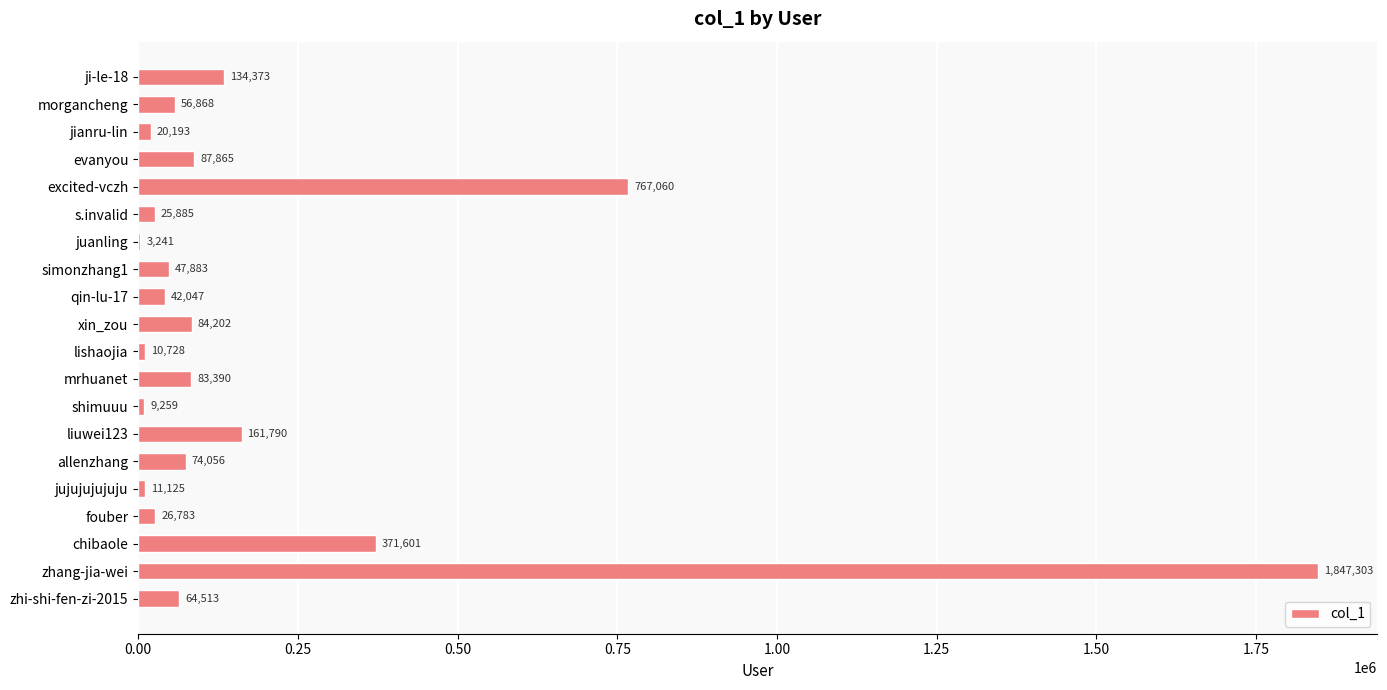

The chart shows a value of 1270752 at excited-vczh. True or false?

False